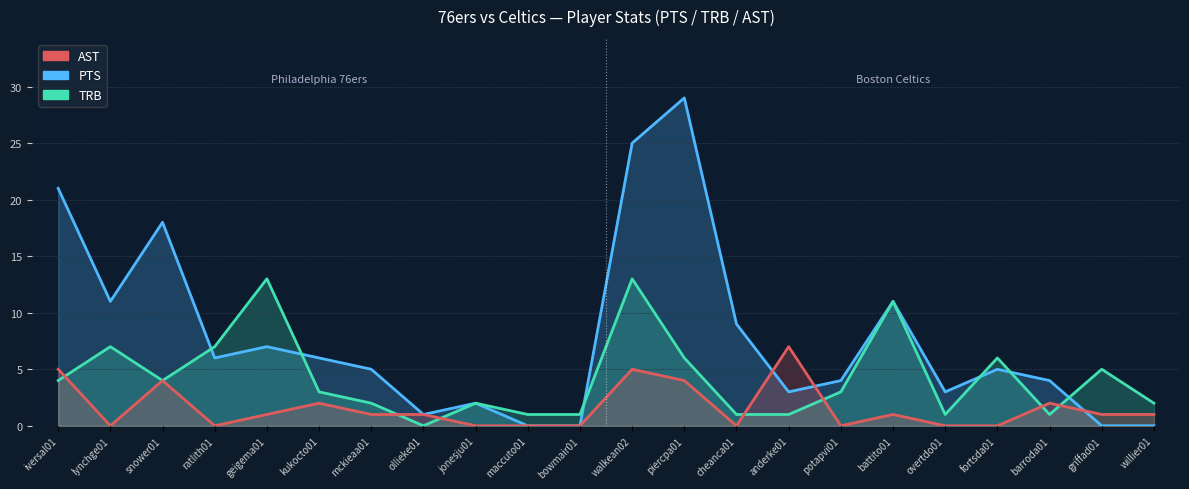

What is the difference between the TRB values at anderke01 and ollieke01?

1